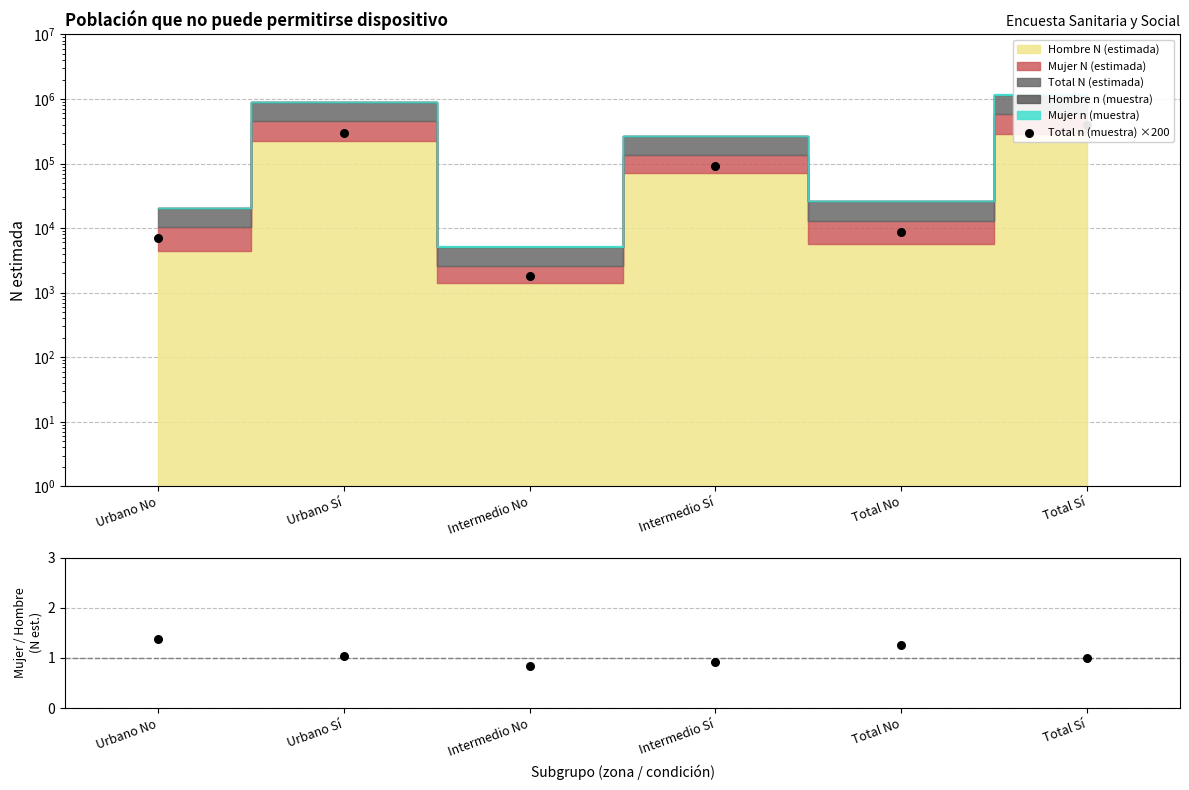

Which series has the largest total across all categories?

Total n (muestra) ×200